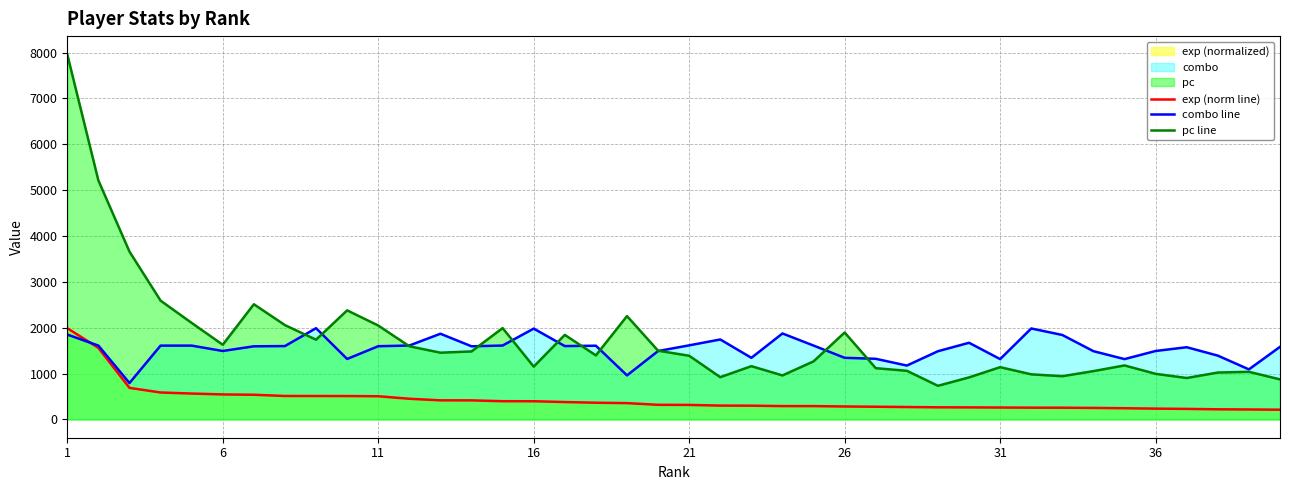

How many values in the pc line series exceed 1397?

19